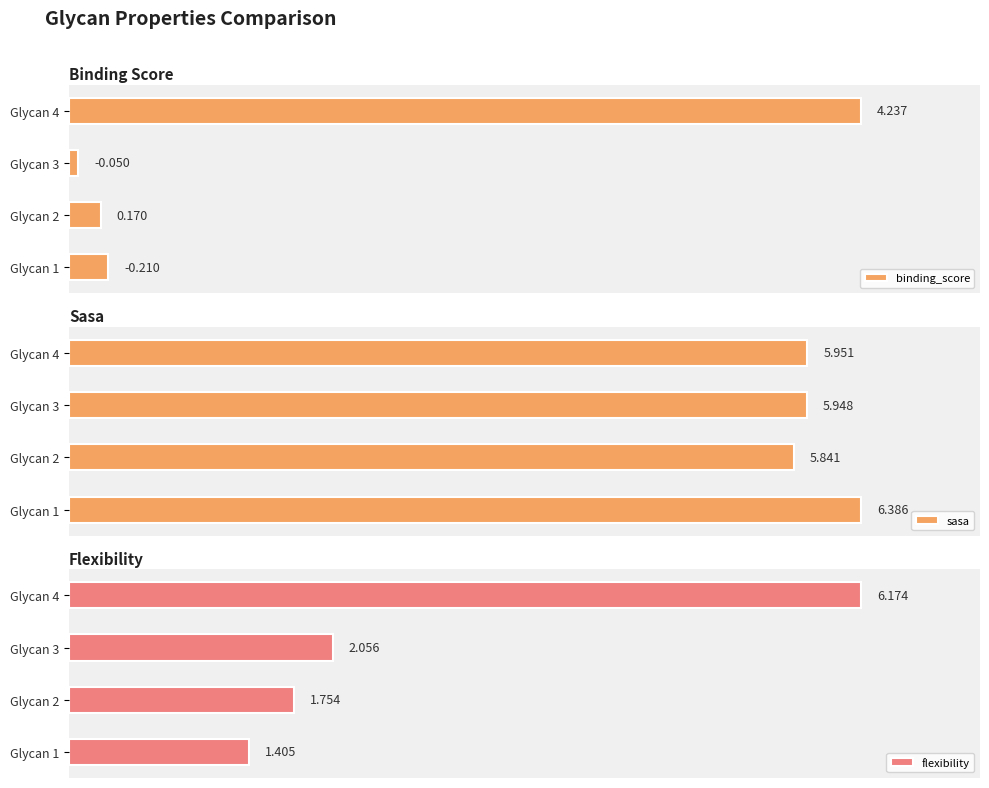

The value of flexibility at Glycan 3 is 2.7. True or false?

False